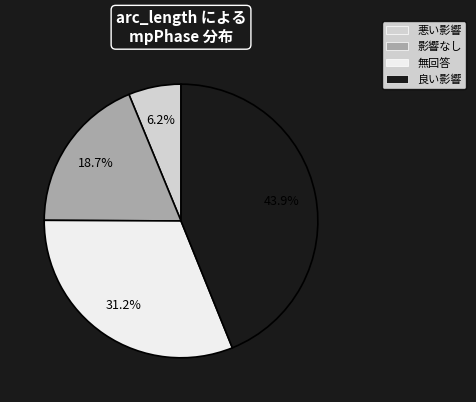

Rank the categories by value from highest to lowest.

良い影響, 無回答, 影響なし, 悪い影響